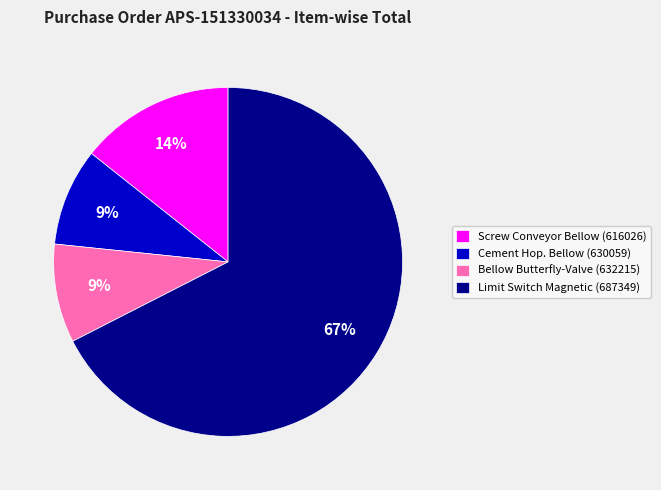

Does Bellow Butterfly-Valve (632215) represent more than half of the total?

No